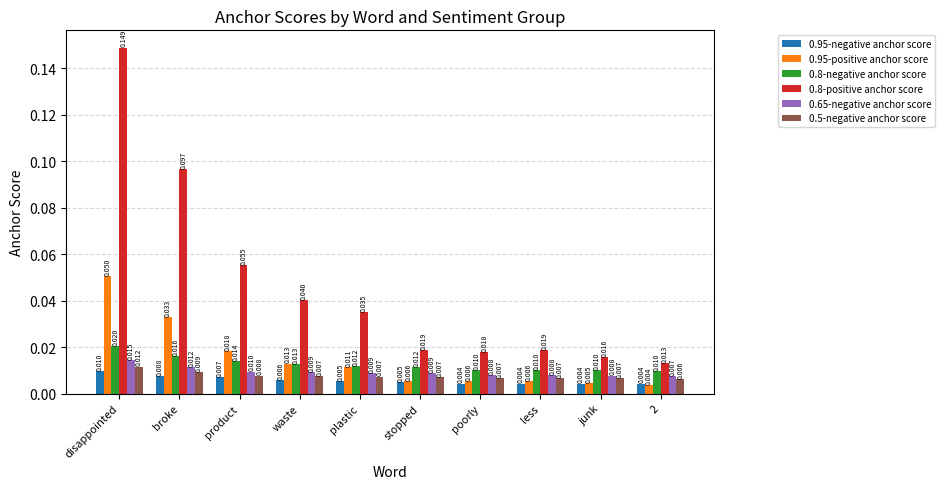

At how many categories does at least one series exceed 0?

10